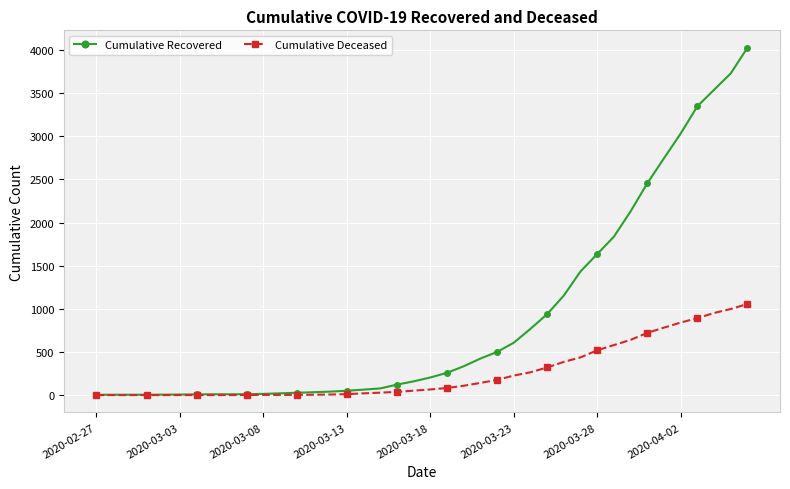

Rank the series by their average value, from highest to lowest.

Cumulative Recovered, Cumulative Deceased